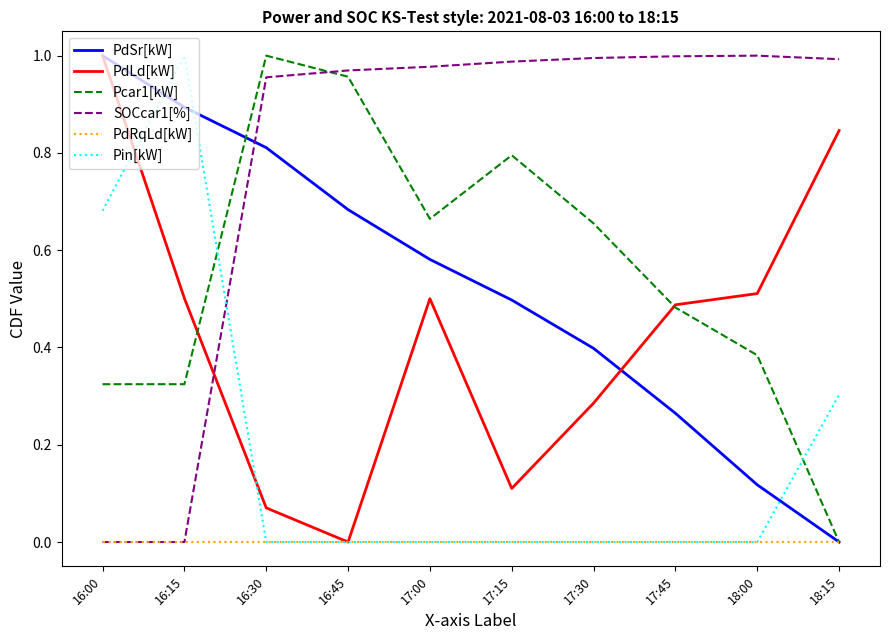

Which category has the lowest value in the PdLd[kW] series?

16:45